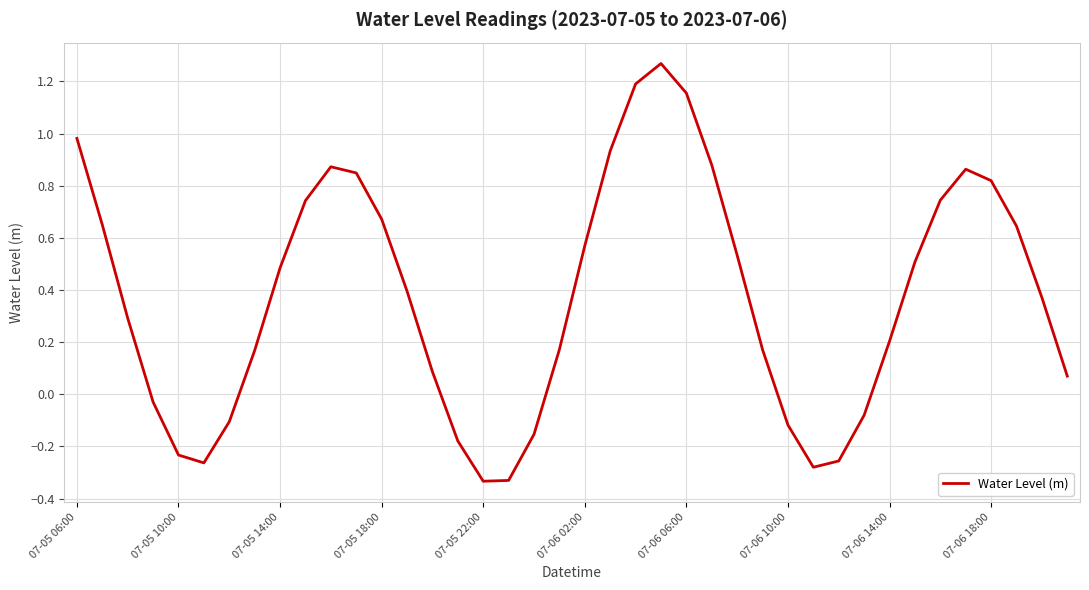

What is the difference between the maximum and minimum values?

1.6